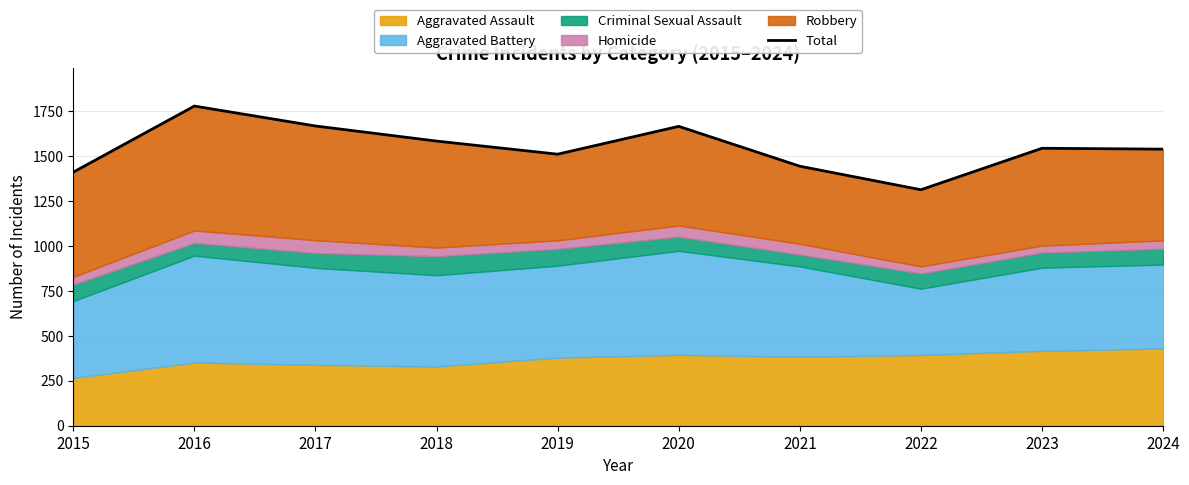

Reading left to right, what are all the values shown in this chart?

2015=1412	2016=1780	2017=1669	2018=1585	2019=1512	2020=1667	2021=1445	2022=1314	2023=1545	2024=1540